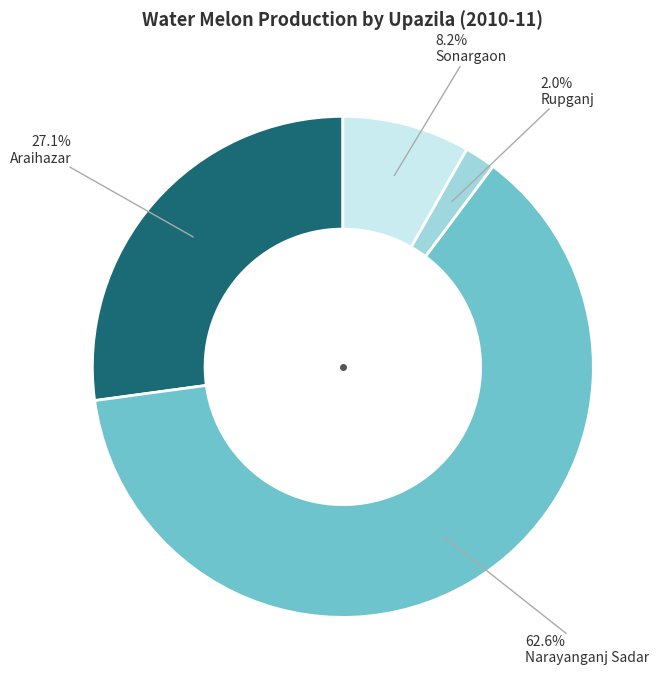

Is there a majority slice in this chart?

Yes